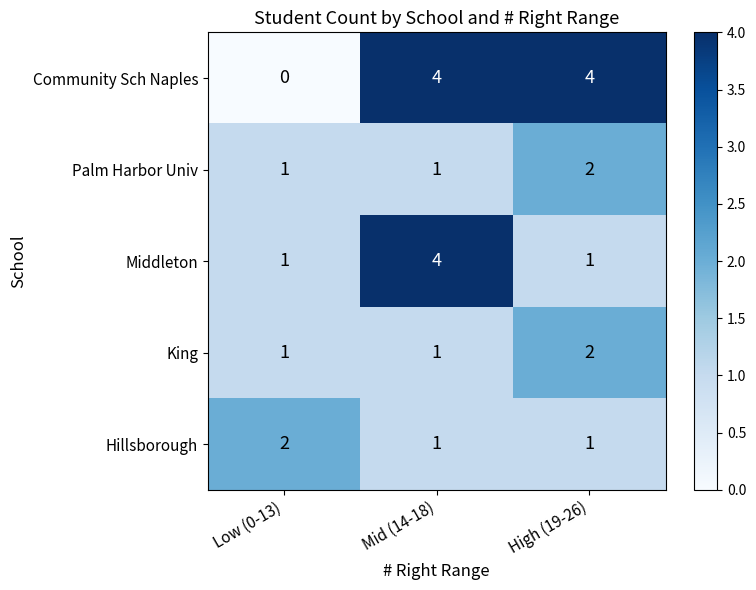

Reading right to left, extract all data points from this chart.

Community Sch Naples: 4	4	0
Palm Harbor Univ: 2	1	1
Middleton: 1	4	1
King: 2	1	1
Hillsborough: 1	1	2